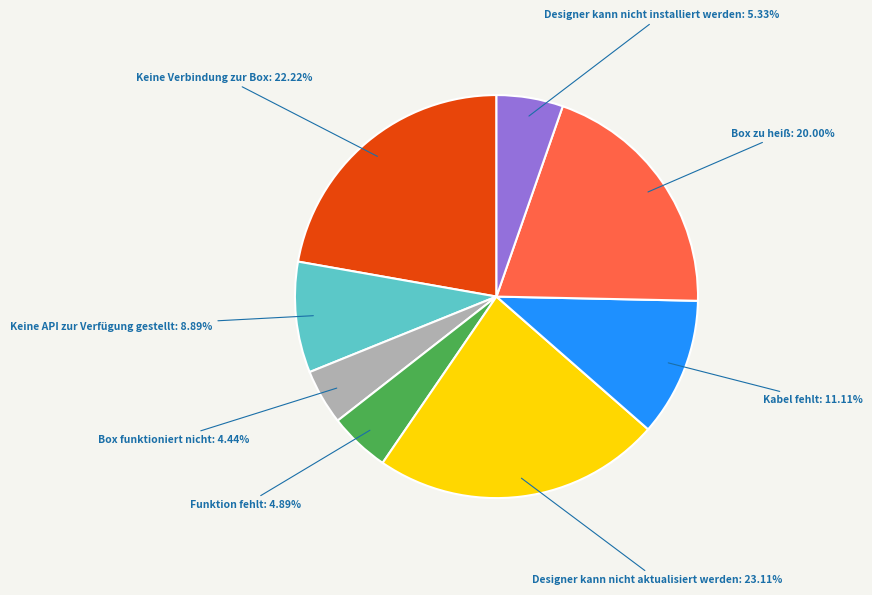

Is there a majority slice in this chart?

No